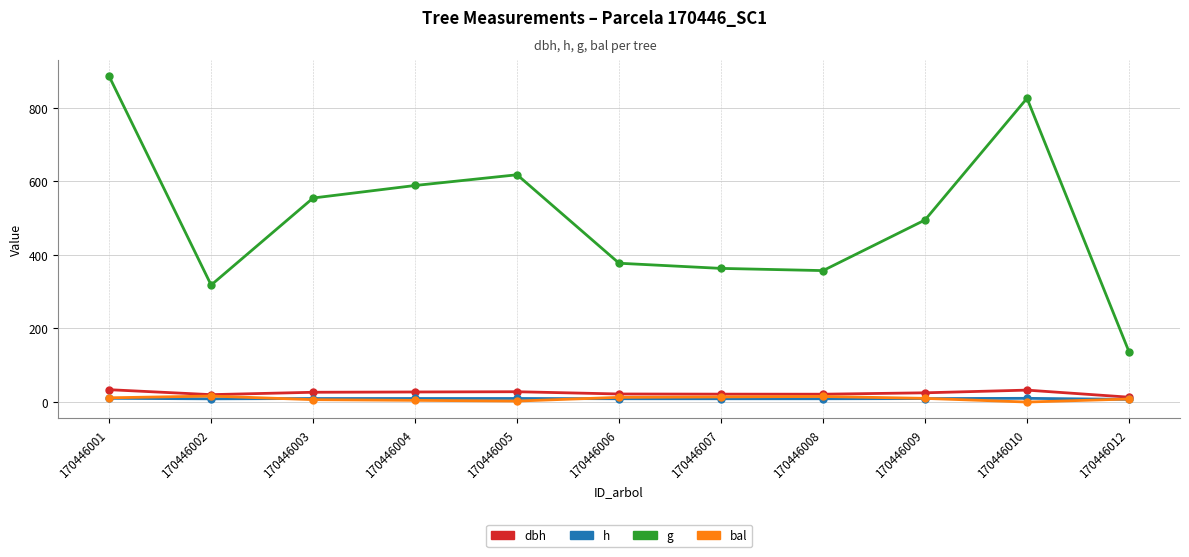

What value does the h series have at 170446005?

9.7